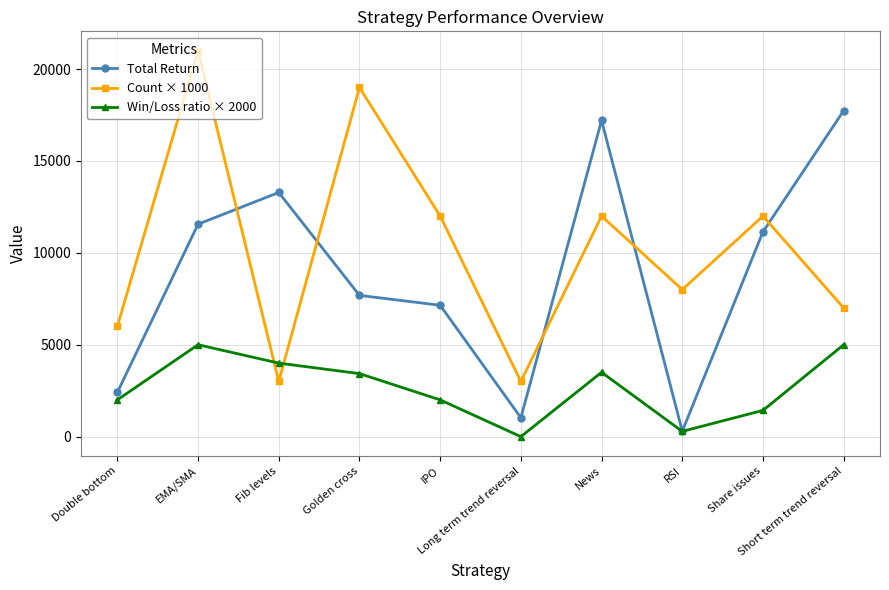

Is it true that Win/Loss ratio × 2000 equals 3428.6 at Golden cross?

True